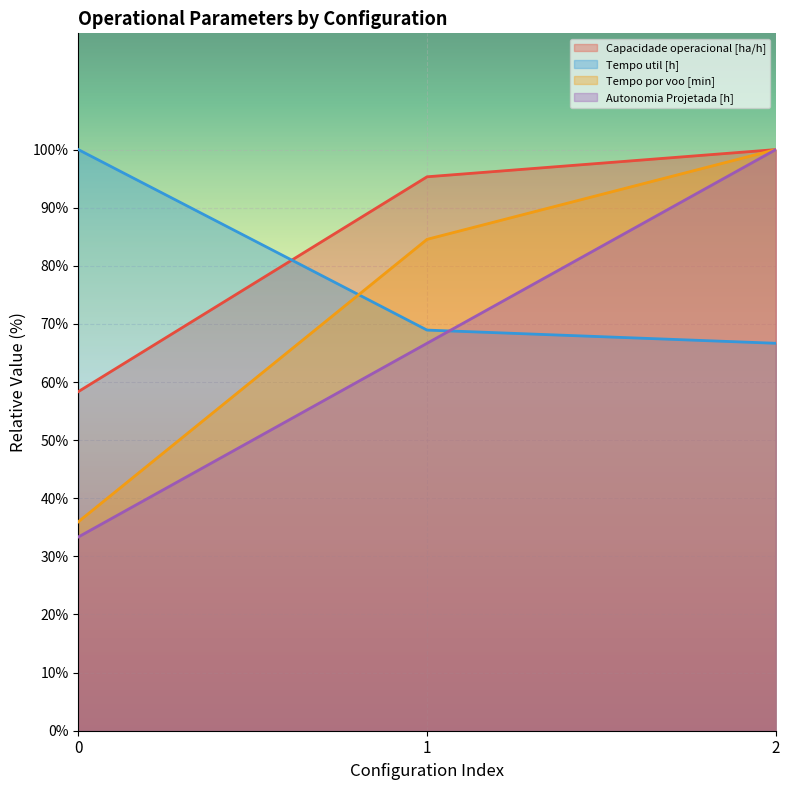

The Capacidade operacional [ha/h] series shows 41.5 at 1. True or false?

False